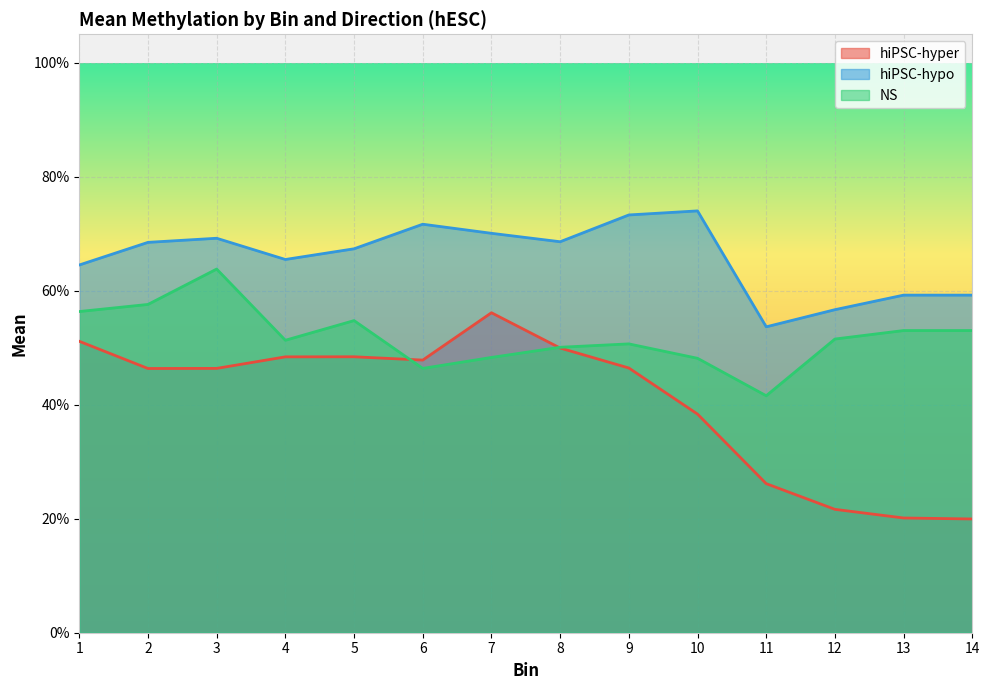

Is the value of hiPSC-hypo at 4 greater than the value of NS at 1?

Yes